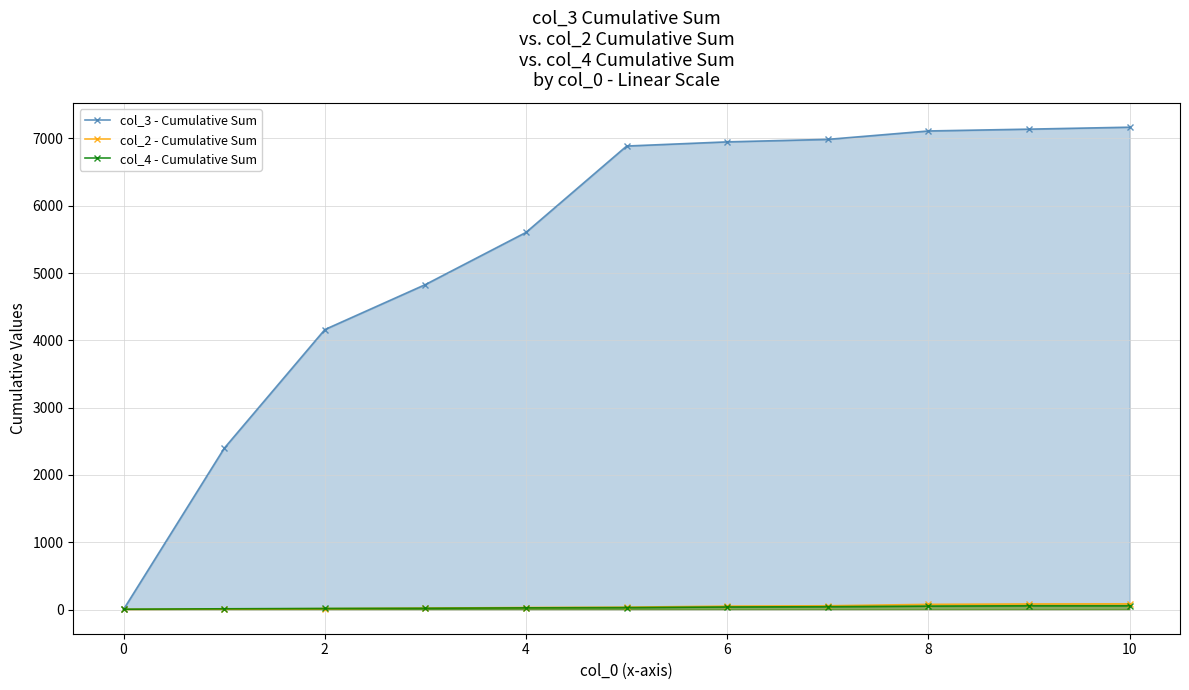

At which category is the sum across all series the highest?

10